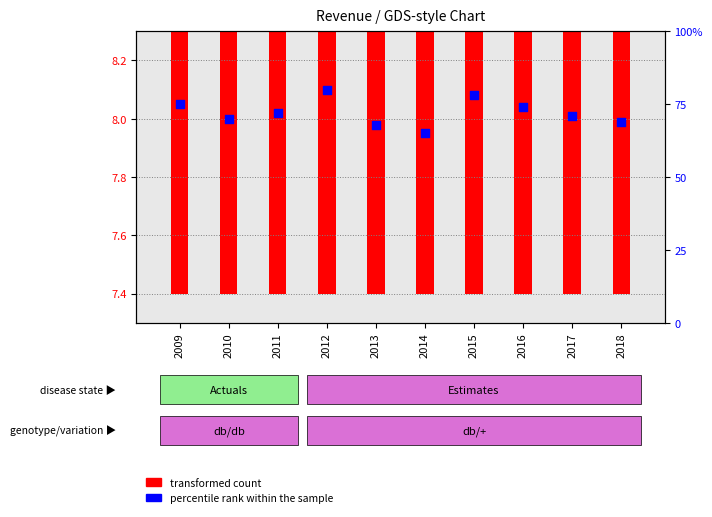

Between 2018 and 2011, which is larger?

2011